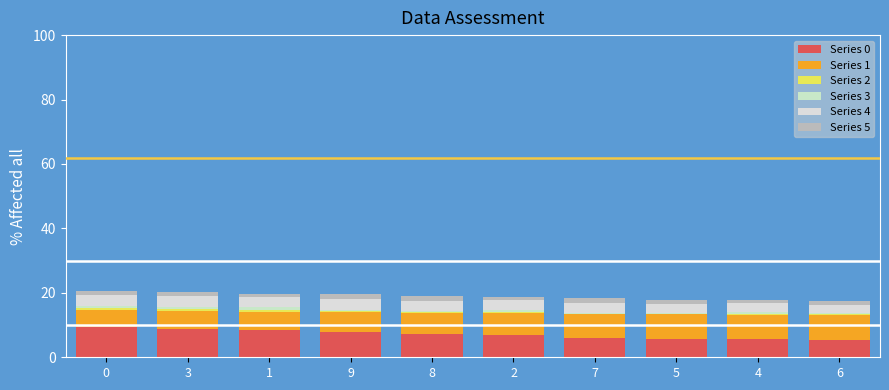

Are the bars horizontal?

No